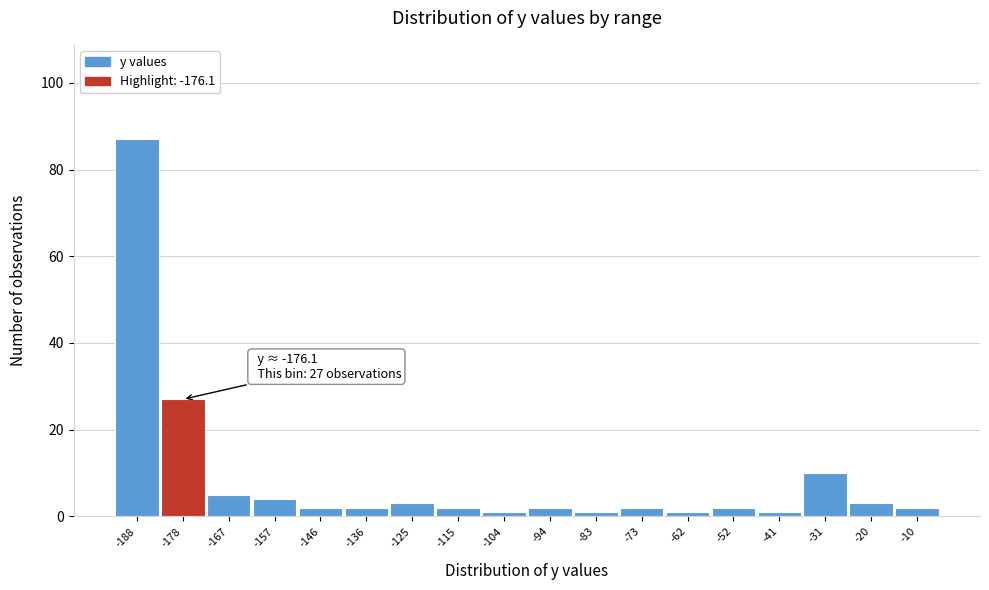

Reading left to right, extract all data points from this chart.

87	27	5	4	2	2	3	2	1	2	1	2	1	2	1	10	3	2